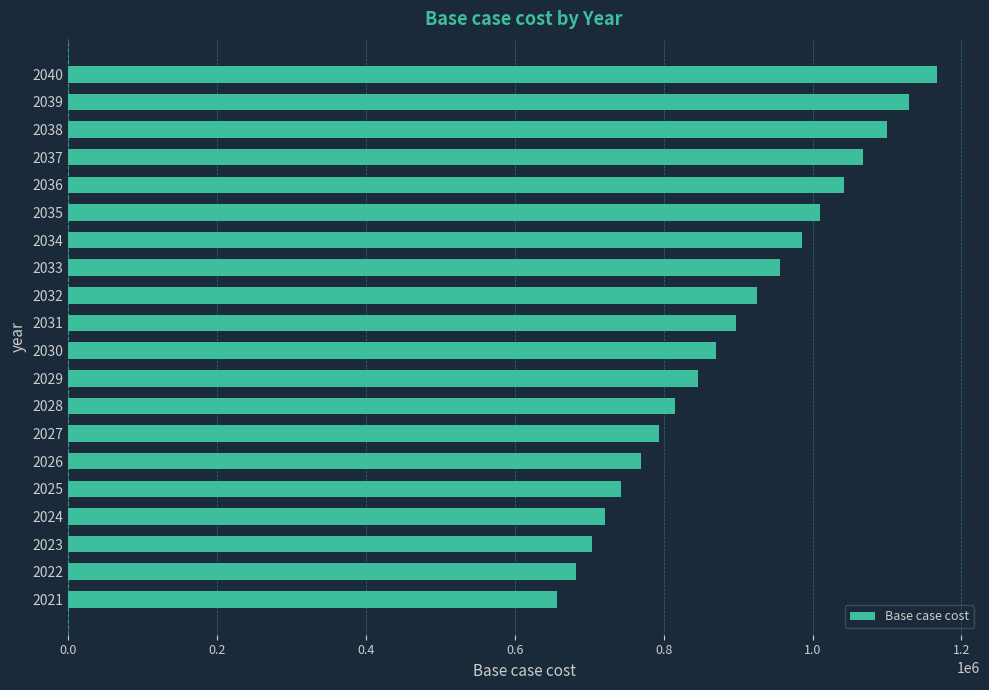

Read the value at 2032.

925567.2